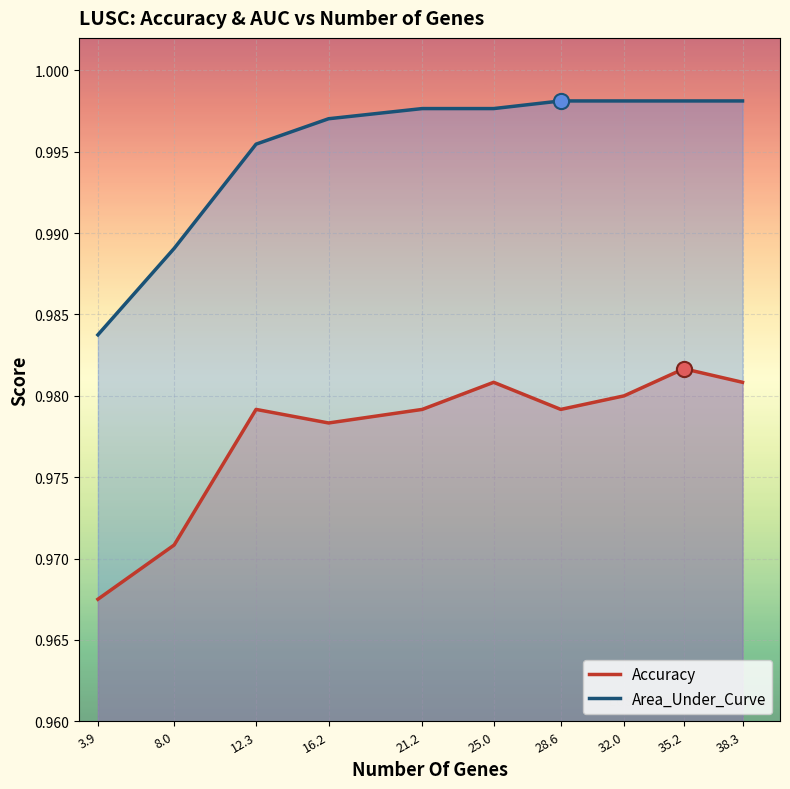

Which series has the largest total across all categories?

Area_Under_Curve